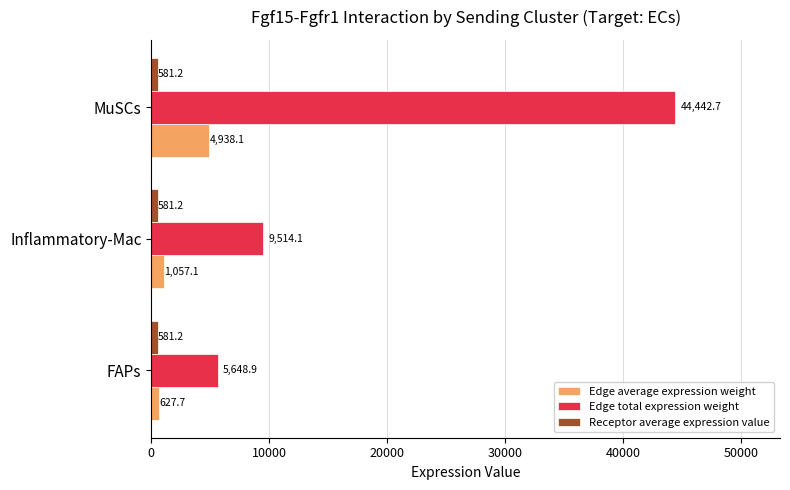

Which series has the largest range (max minus min)?

Edge total expression weight